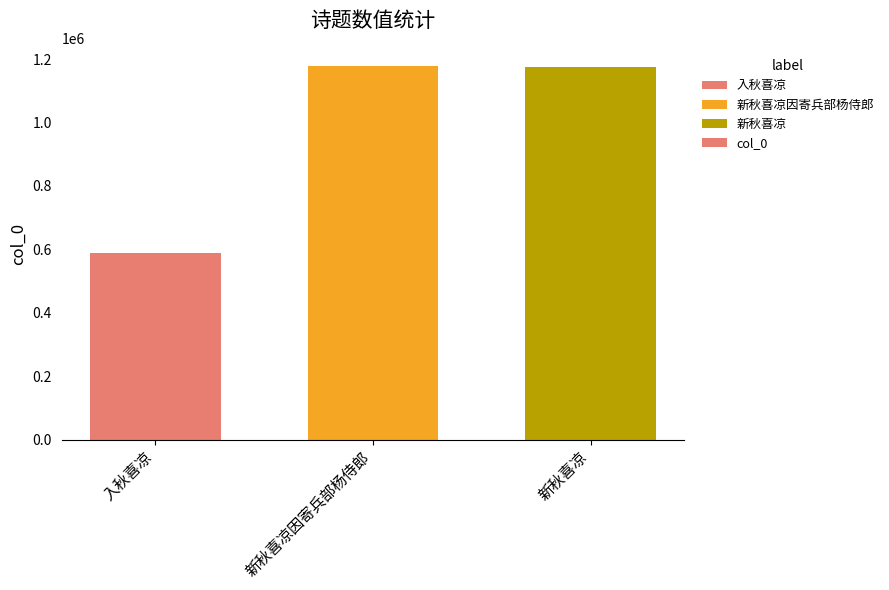

What is the greatest value displayed?

1176940